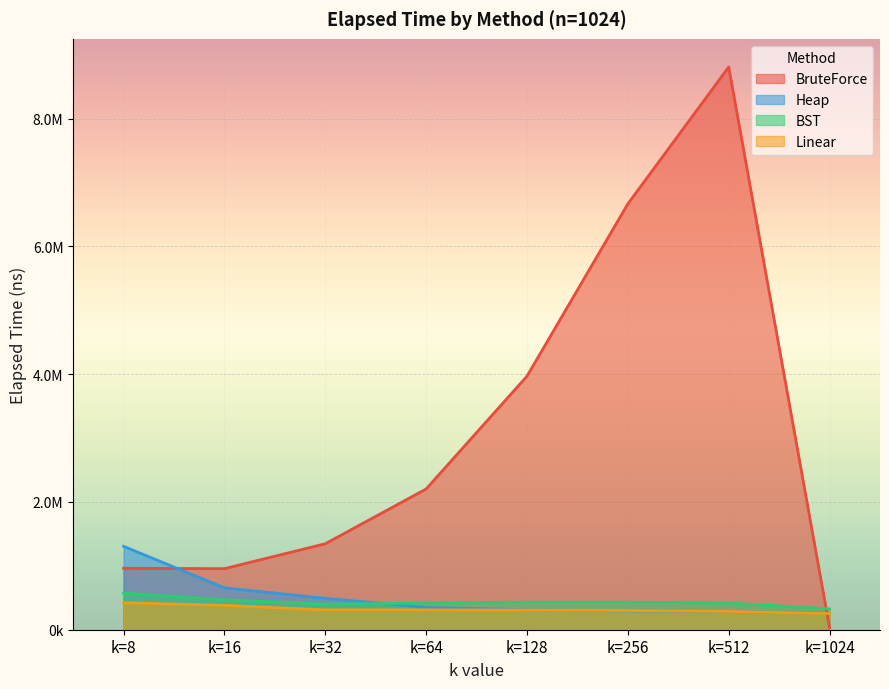

What is the average value of the BruteForce series?

3117484